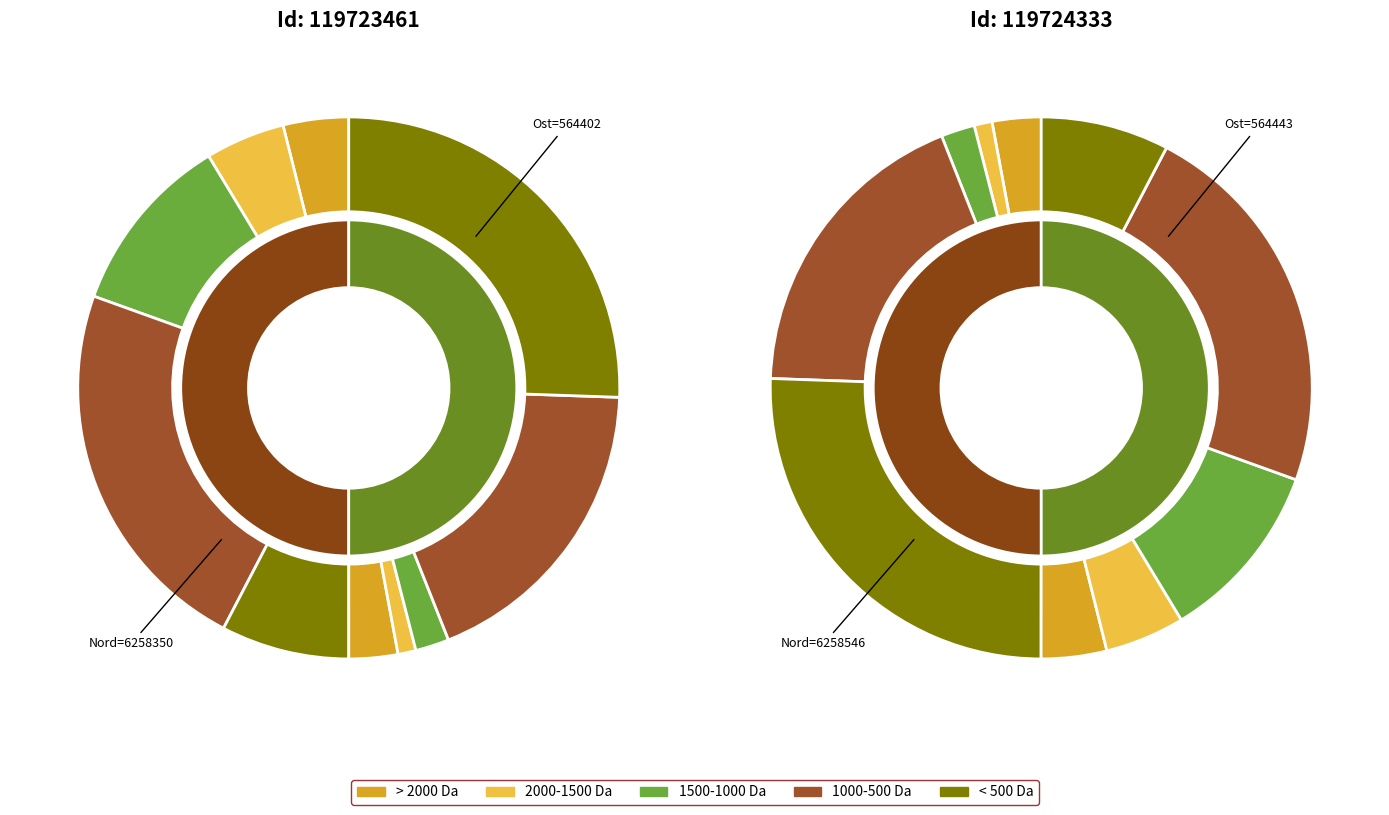

What is the change in value from 119723461 to 119724333?

+41